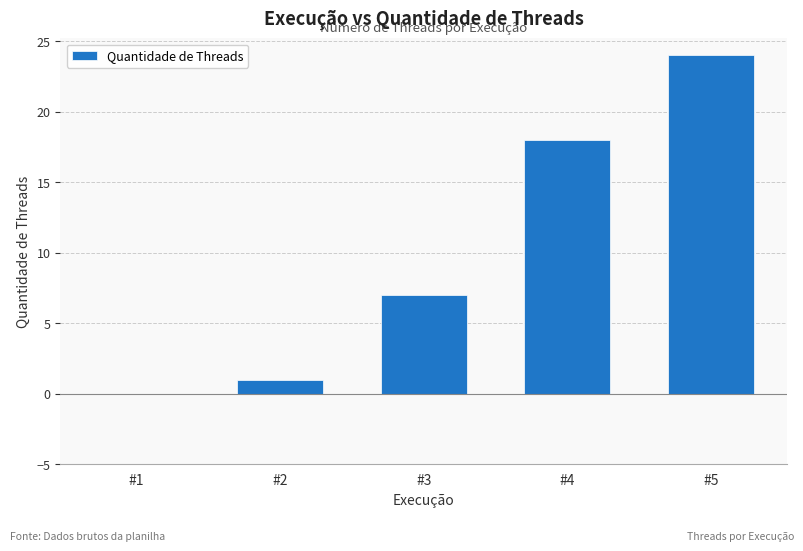

The chart shows a value of -16 at #1. True or false?

False